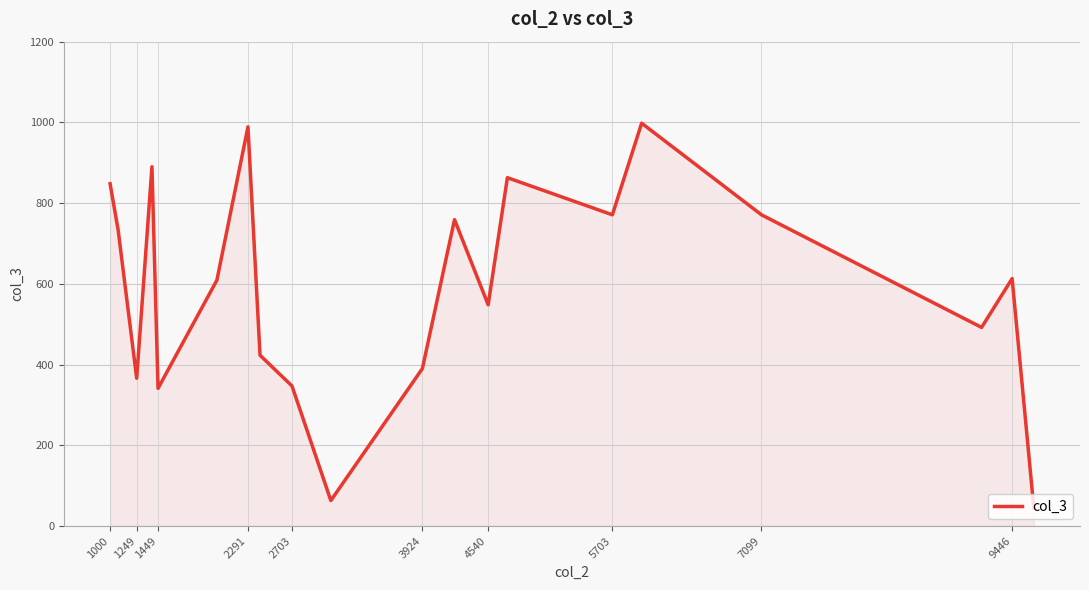

What is the maximum value shown in the chart?

998